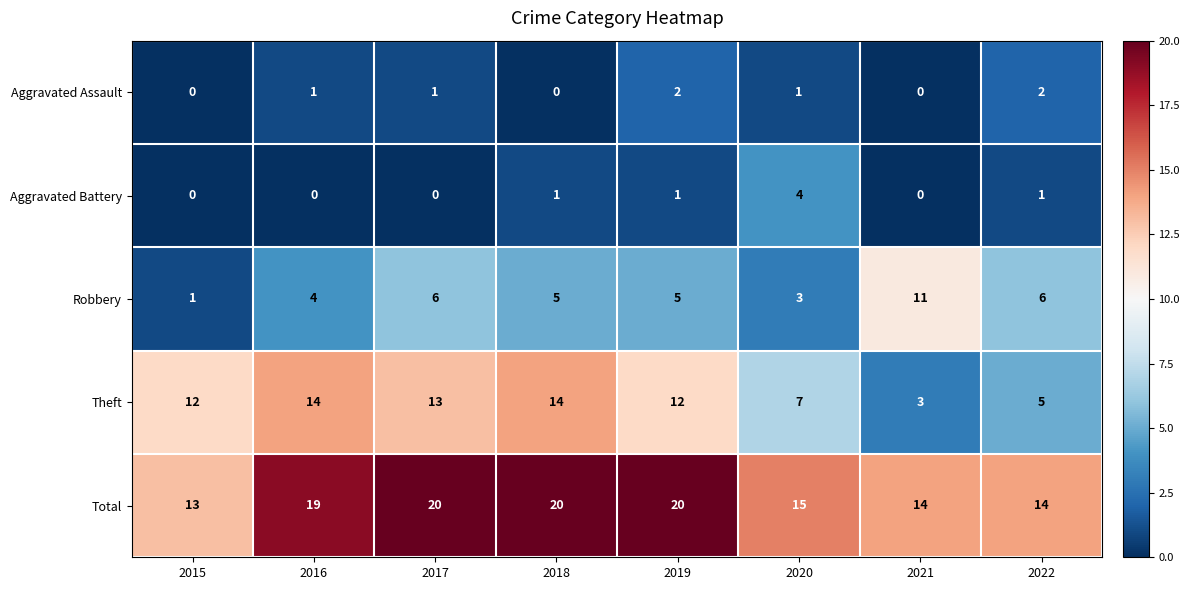

The value of Robbery at 2019 is 5. True or false?

True